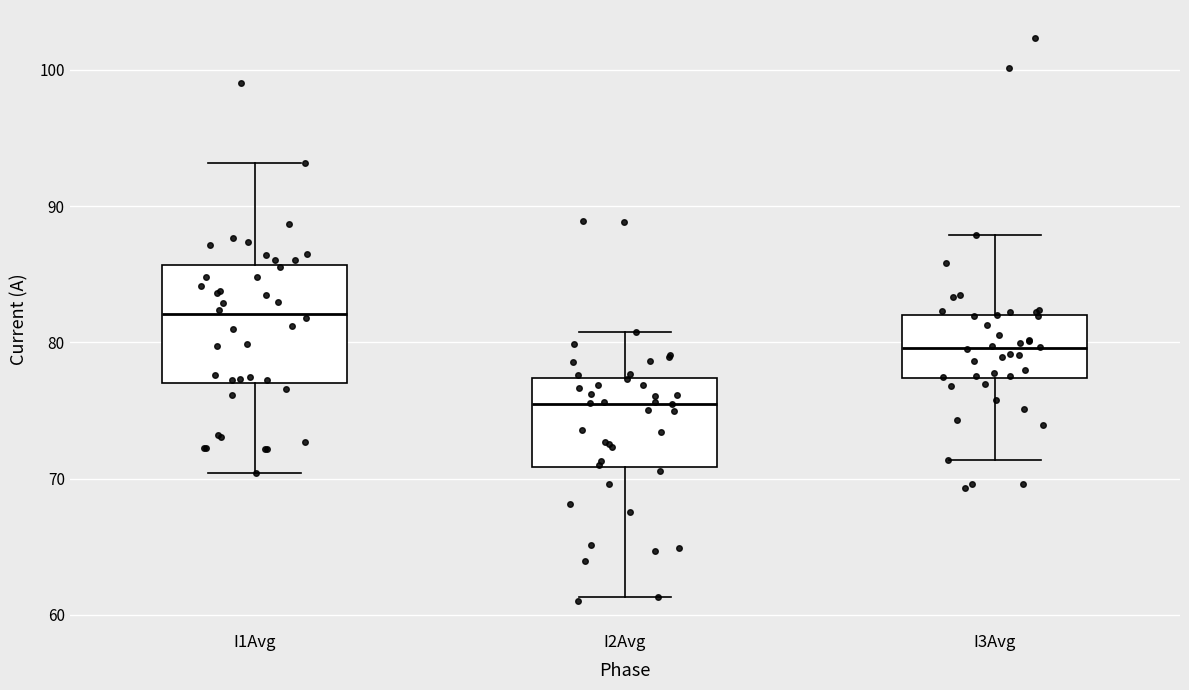

Reading left to right, read every box against the y-axis: the position of its median line, the range the box covers, and the ends of its whiskers. The values are not printed on the chart, so give them approximately, as read against the axis.

I1Avg: median 82, box 77 to 86, whiskers 70 to 93
I2Avg: median 75, box 71 to 77, whiskers 61 to 81
I3Avg: median 80, box 77 to 82, whiskers 71 to 88